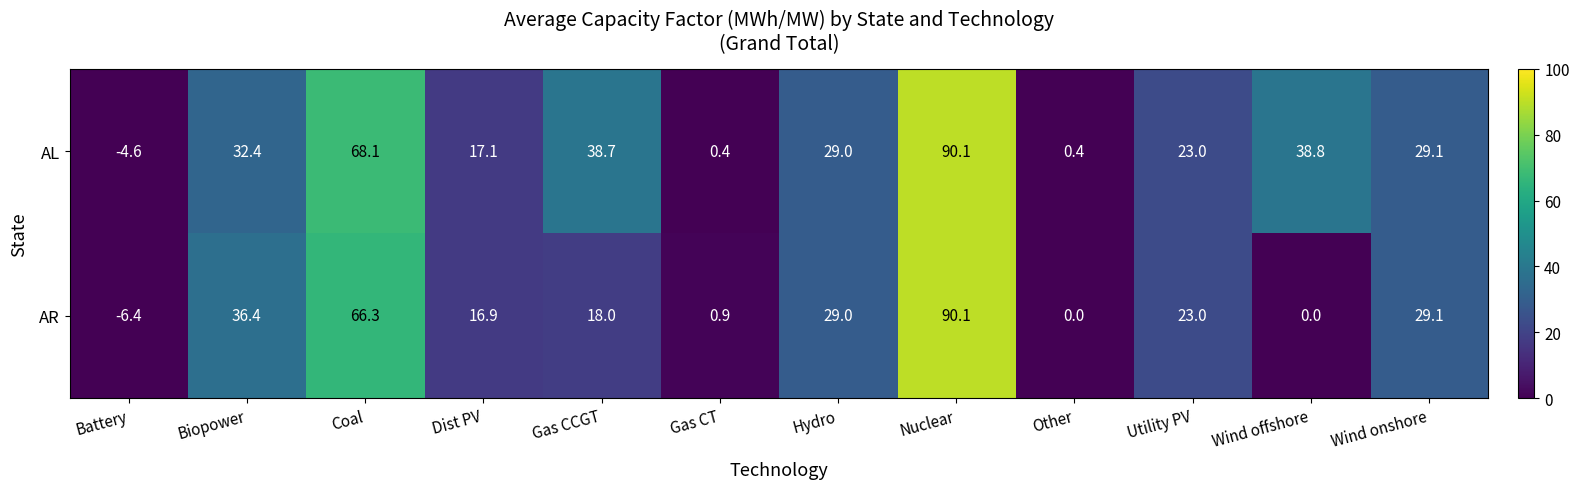

How many distinct data groups are displayed?

2